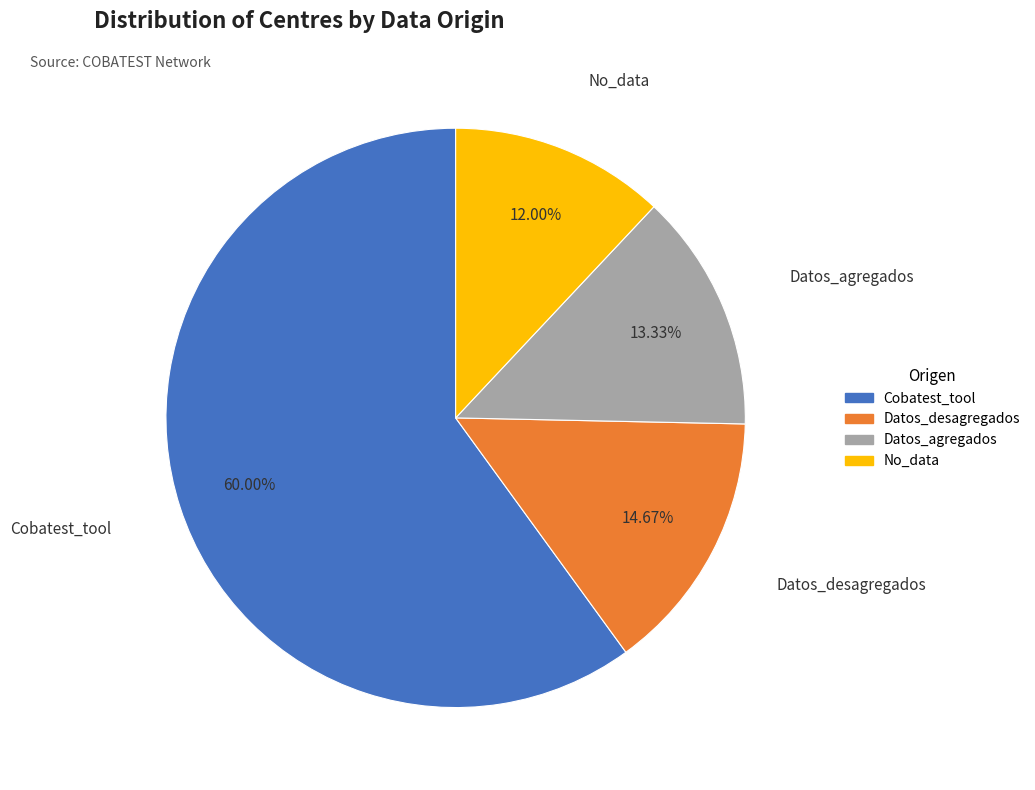

Combined, what portion of the pie is Datos_desagregados and Datos_agregados?

28.0%